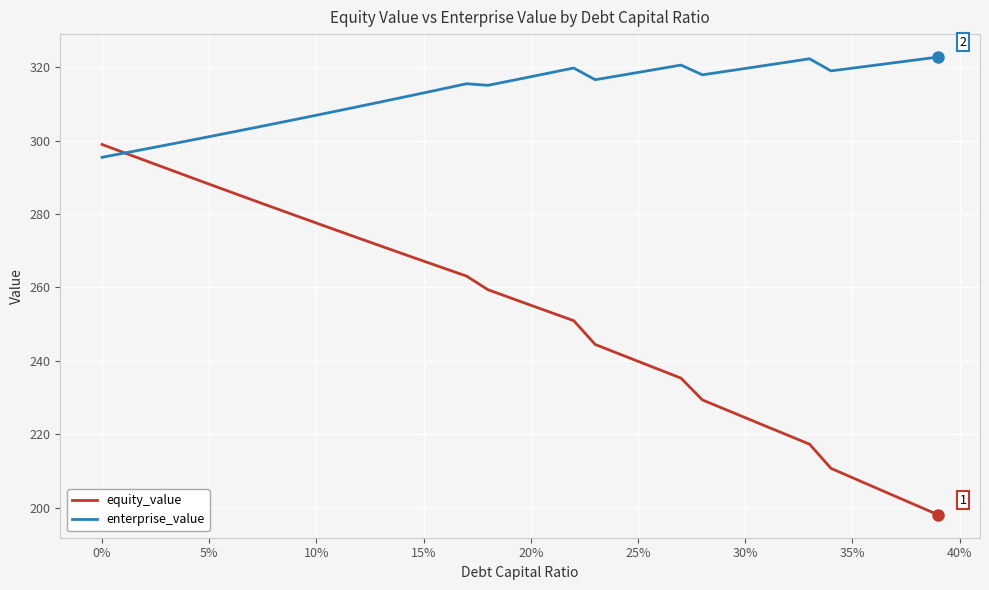

Count the number of data series in this chart.

2